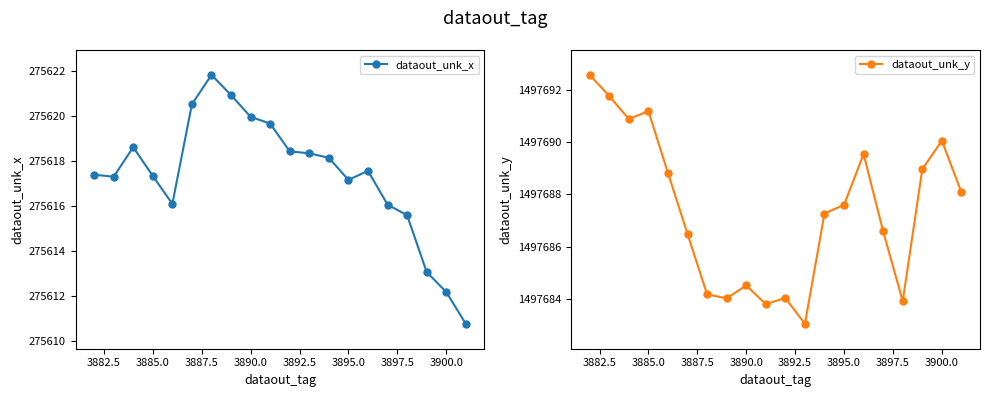

What is the highest value of the dataout_unk_x series?

275621.8